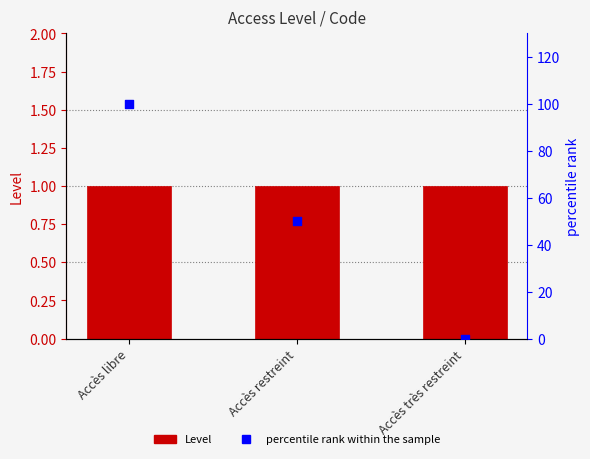

At how many categories does at least one series exceed 63?

1